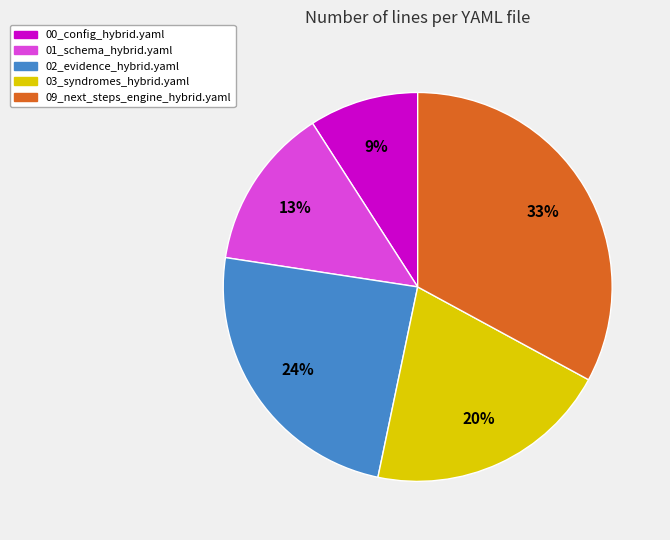

True or false: 09_next_steps_engine_hybrid.yaml accounts for 33% of the total.

True